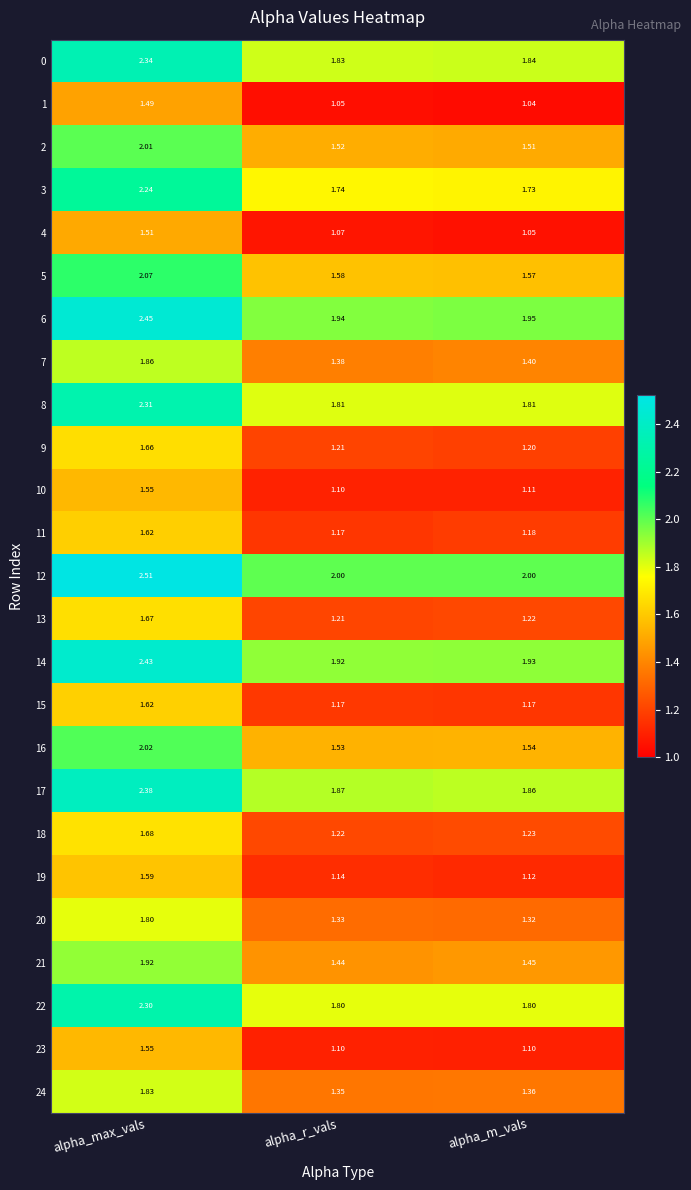

Where is 3 nearest to the value 1?

alpha_m_vals